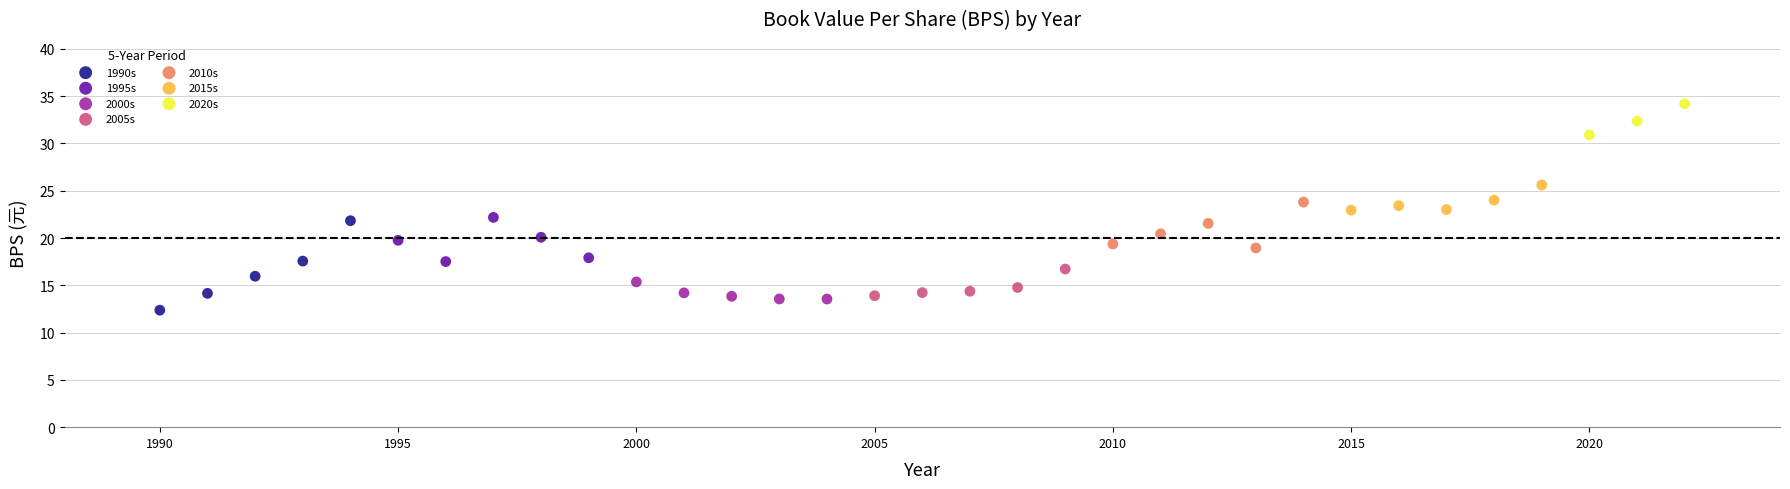

Which series has the widest spread of Y values?

1990s